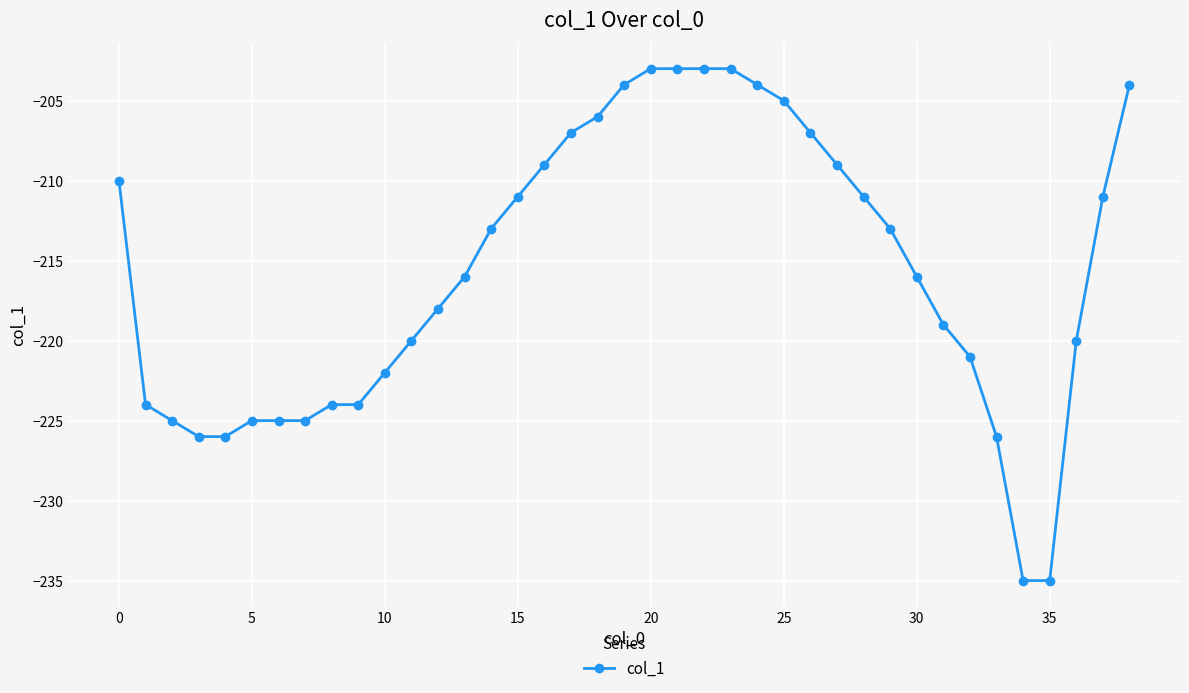

What is the smallest value displayed?

-235